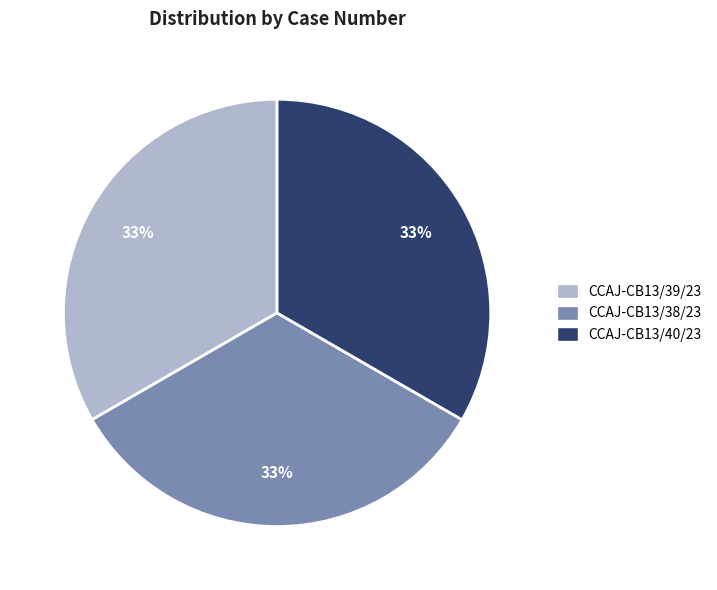

What is the ratio of the value at CCAJ-CB13/39/23 to the value at CCAJ-CB13/40/23?

1.0